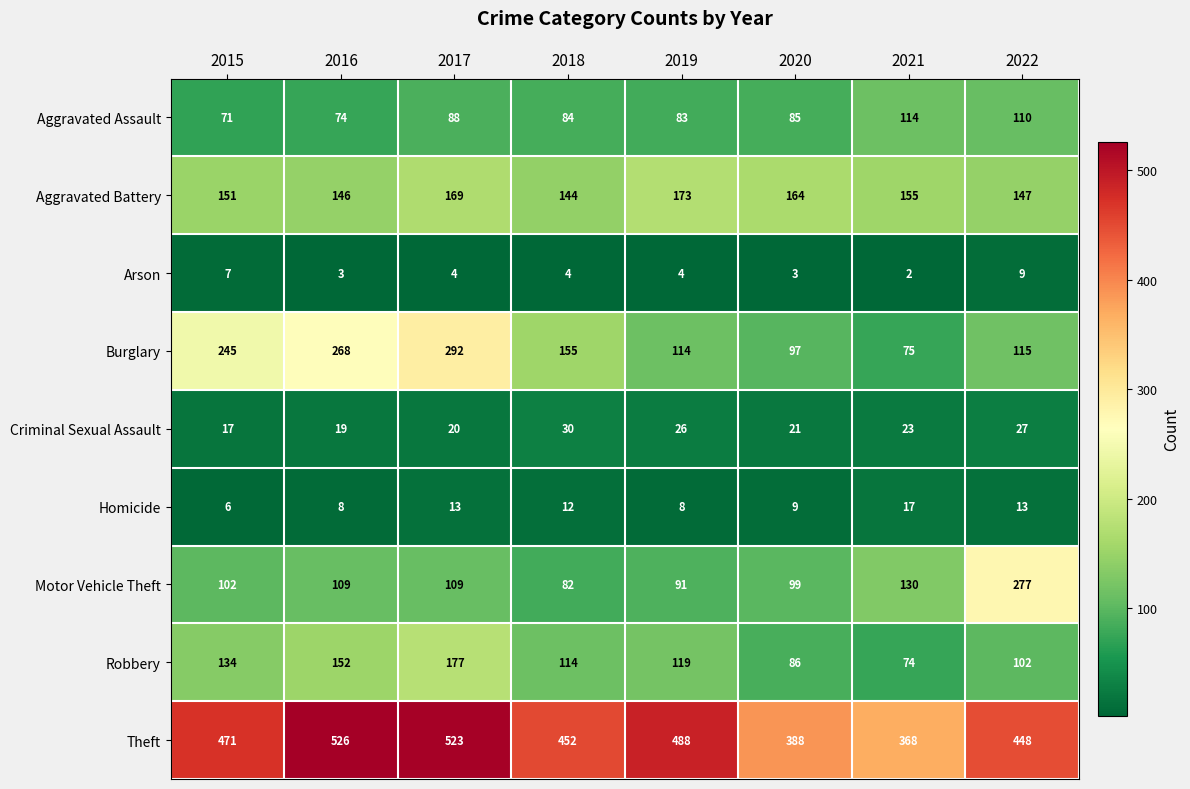

The Criminal Sexual Assault series shows 32 at 2017. True or false?

False